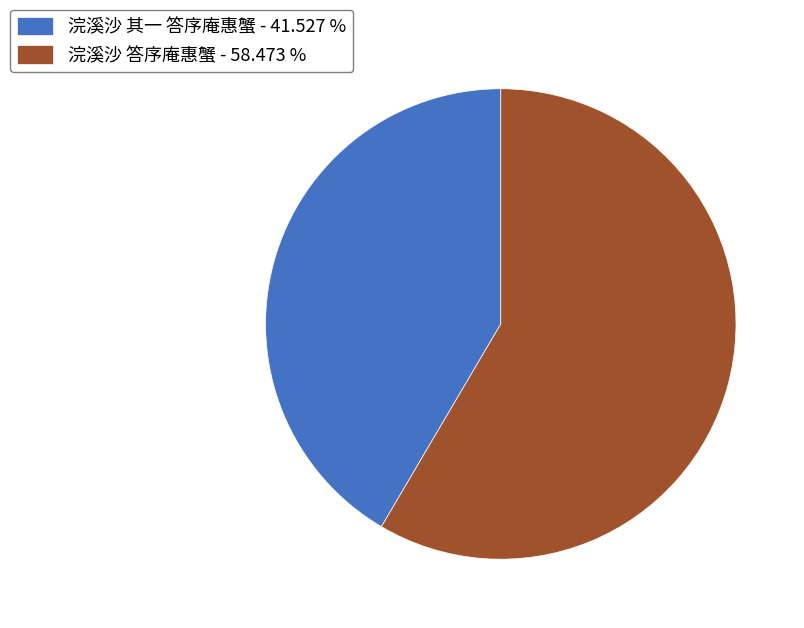

Which slice is the smallest?

浣溪沙 其一 答序庵惠蟹